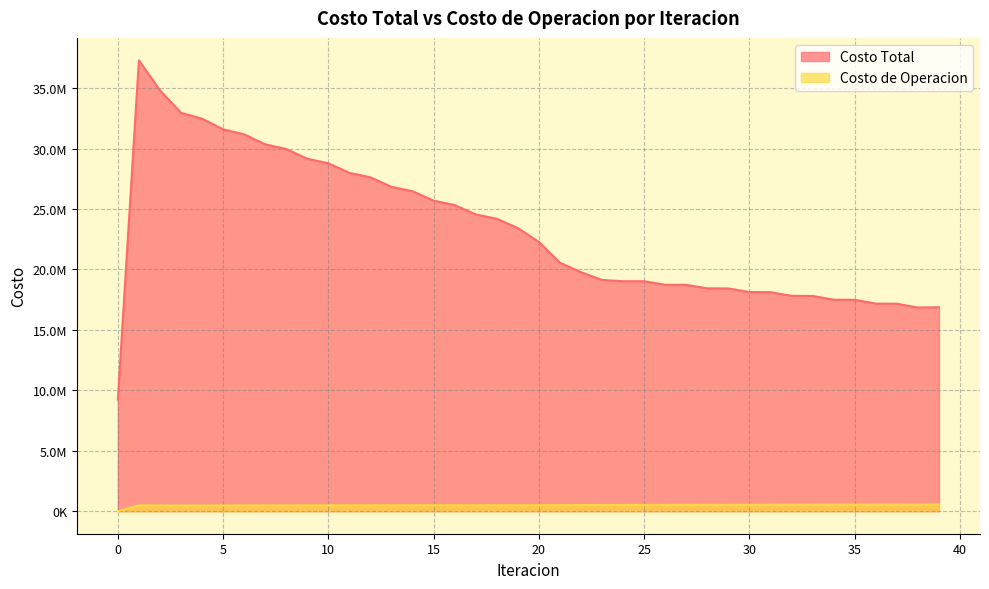

What is the approximate value of Costo de Operacion at 21?

500223.0